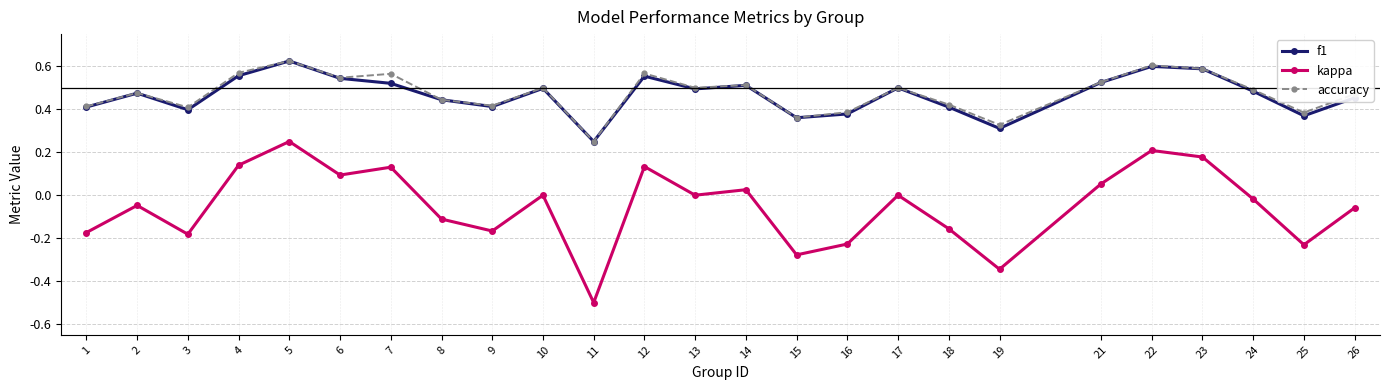

Which category has the lowest value across all series?

11